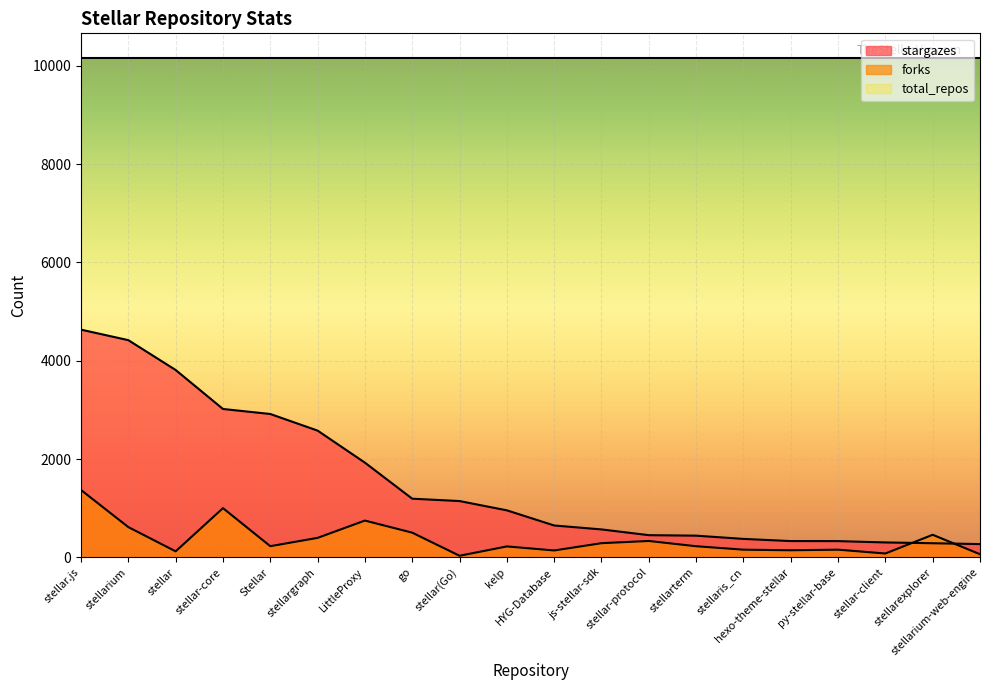

What is the value of the stargazes point at the 1st from the left?

4633